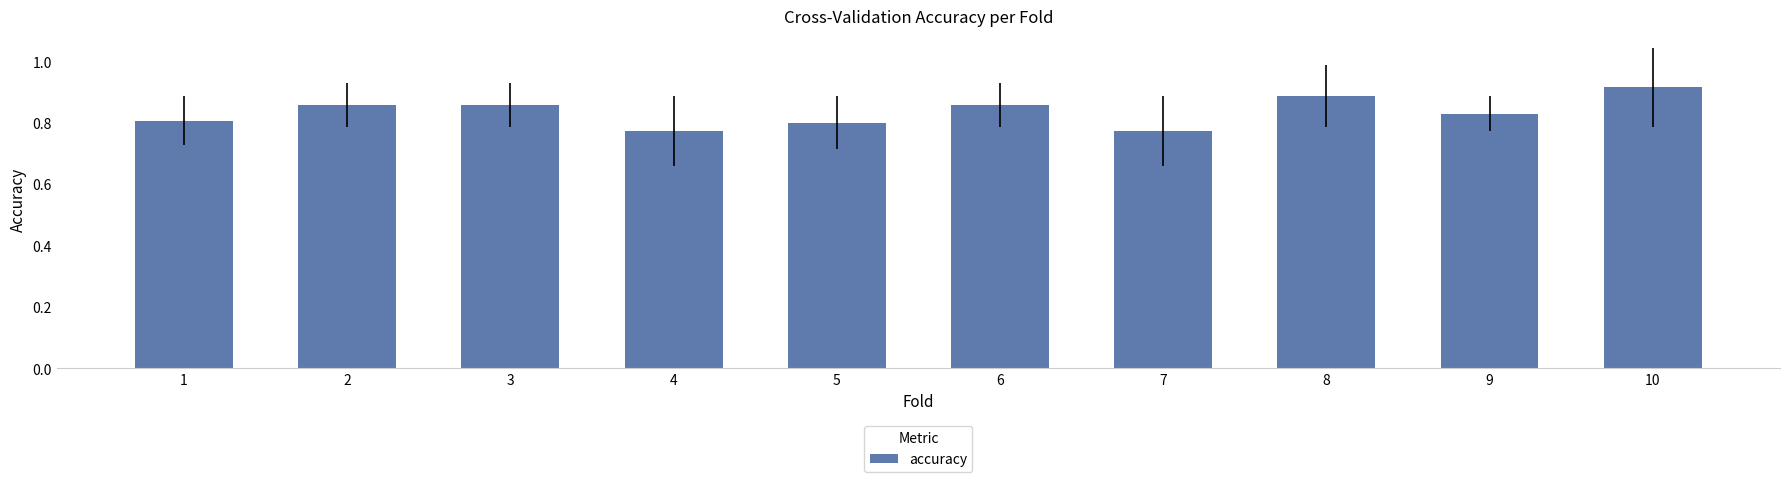

Which has a higher value, 9 or 2?

2